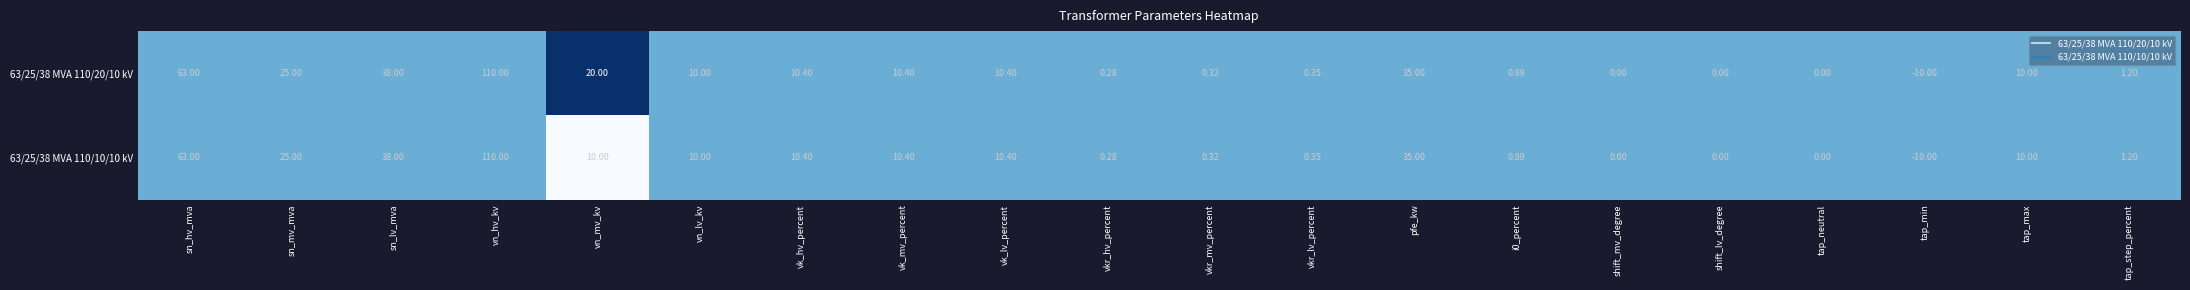

Is the value of 63/25/38 MVA 110/10/10 kV at sn_lv_mva greater than the value of 63/25/38 MVA 110/20/10 kV at sn_hv_mva?

No